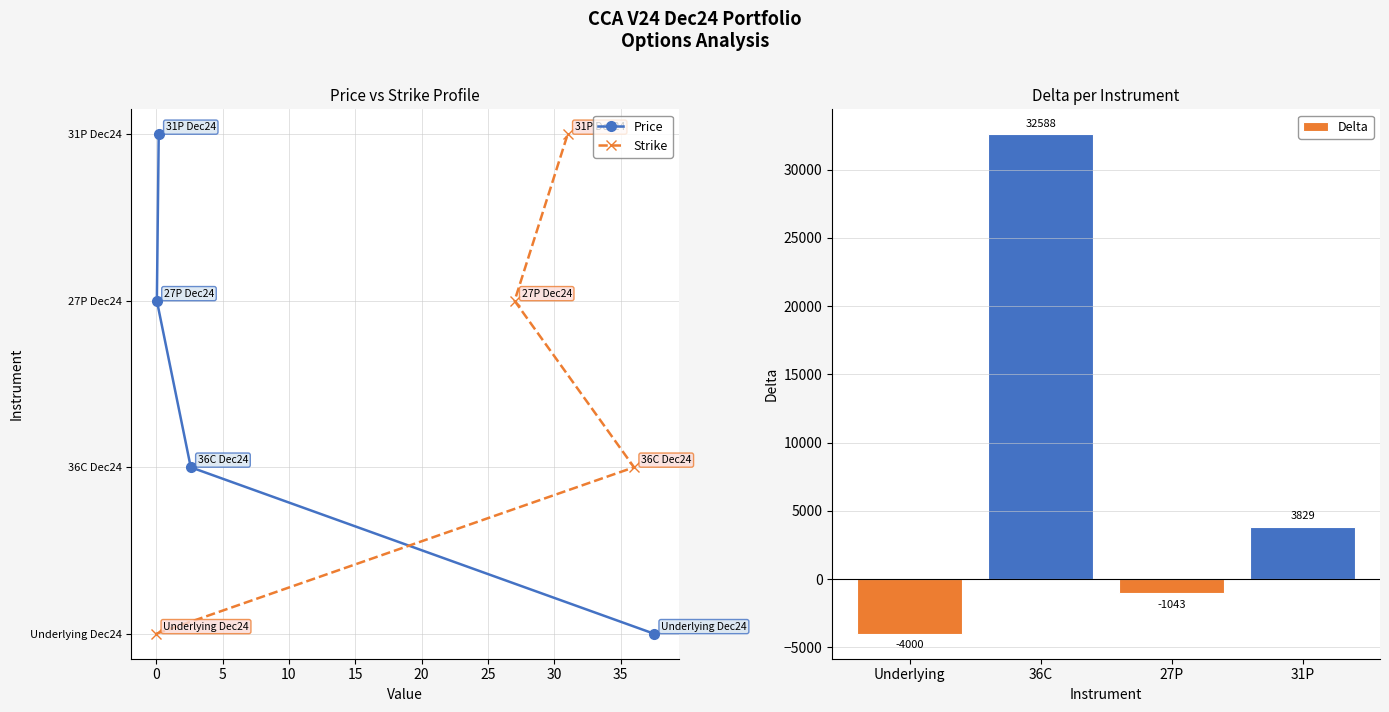

Which series has the largest total across all categories?

Delta